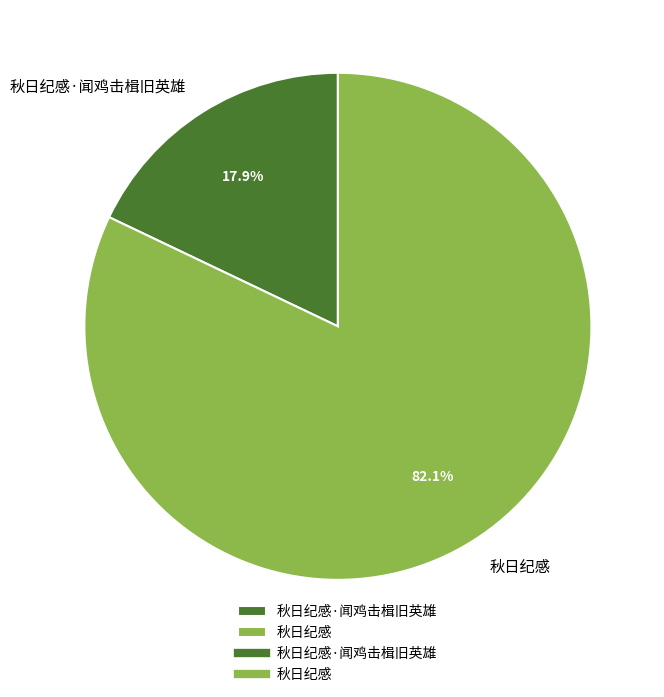

To the nearest percent, what portion does 秋日纪感 represent?

82%